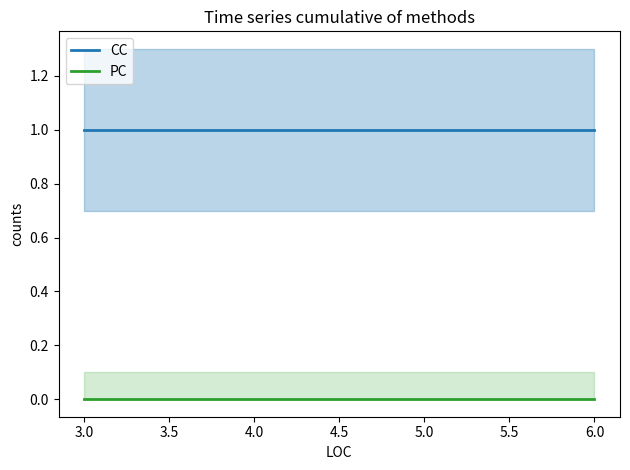

Between 3.0 and 4.0, which series saw the biggest shift?

CC